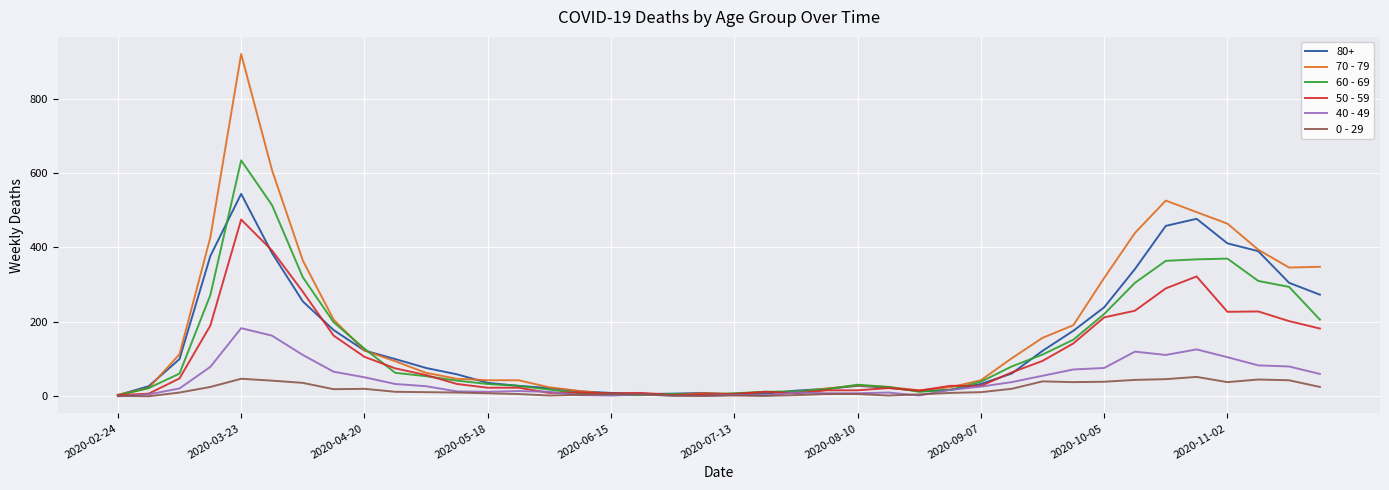

Which series has the largest range (max minus min)?

70 - 79